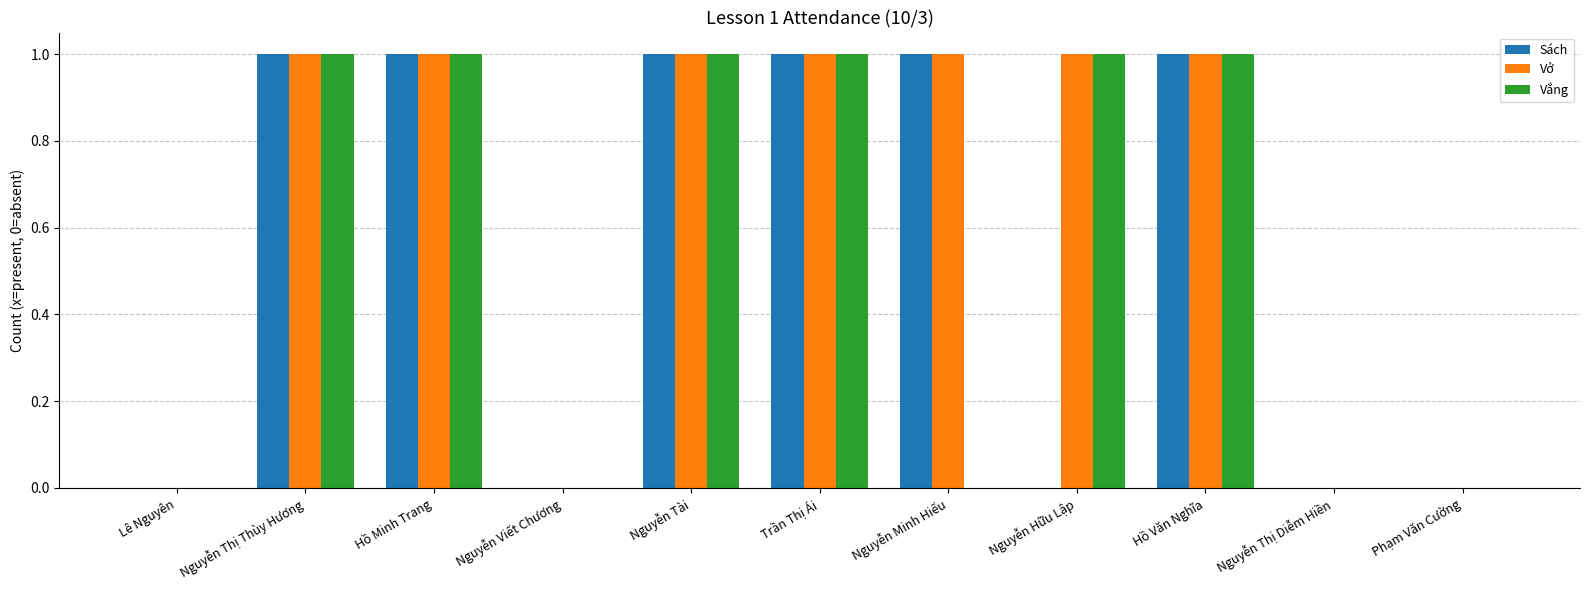

The Vắng series shows 1 at Nguyễn Hữu Lập. True or false?

True